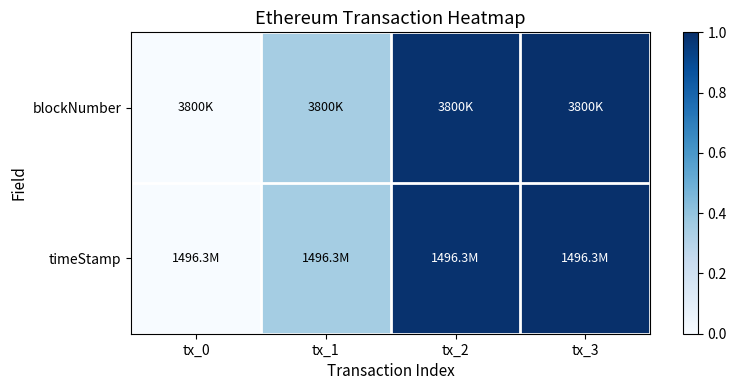

Reading right to left, transcribe all the data shown in this chart.

blockNumber: tx_3=1.0	tx_2=1.0	tx_1=0.3	tx_0=0.0
timeStamp: tx_3=1.0	tx_2=1.0	tx_1=0.4	tx_0=0.0